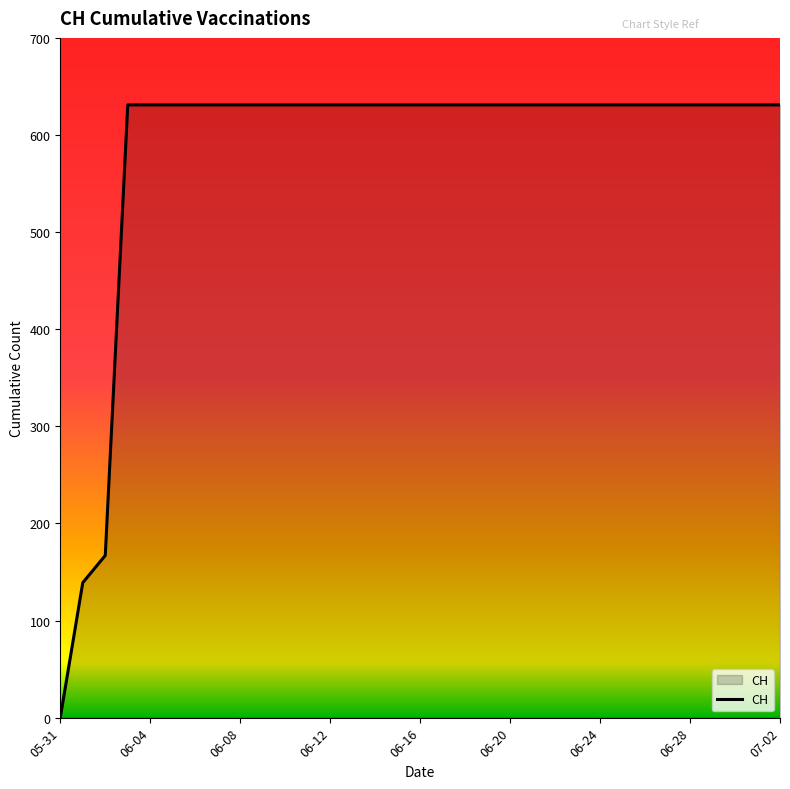

What is the greatest value displayed?

631